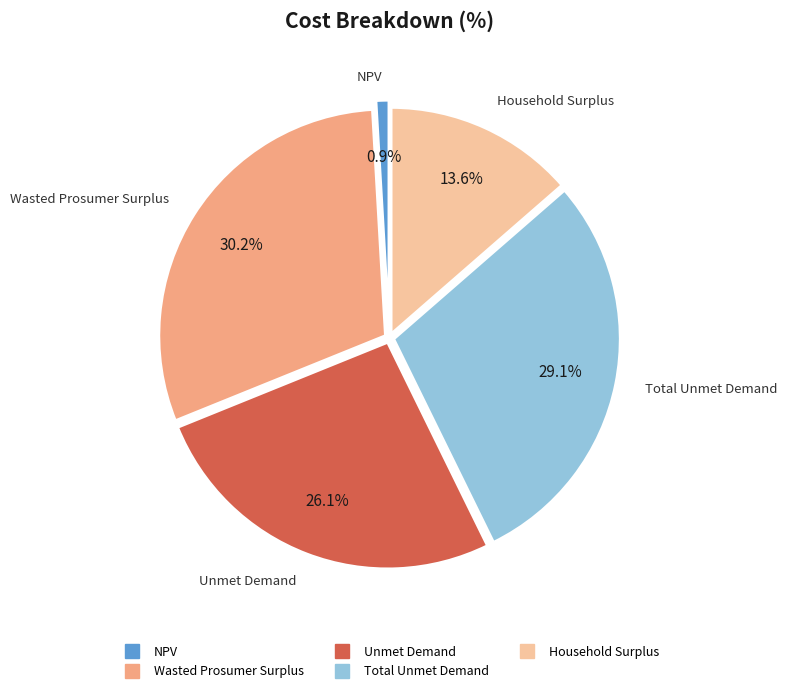

How many segments does this pie chart have?

5